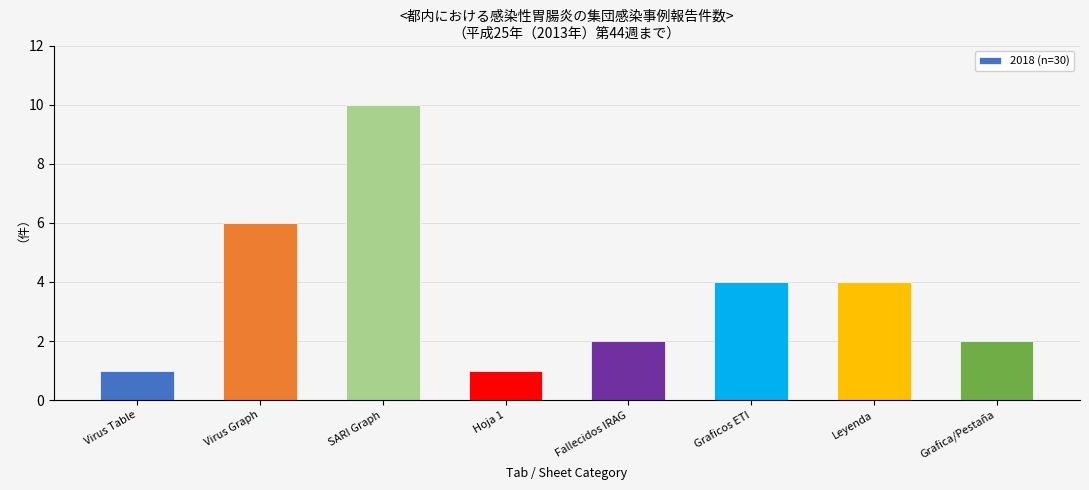

Reading left to right, list all the values displayed in this chart.

Virus Table=1	Virus Graph=6	SARI Graph=10	Hoja 1=1	Fallecidos IRAG=2	Graficos ETI=4	Leyenda=4	Grafica/Pestaña=2